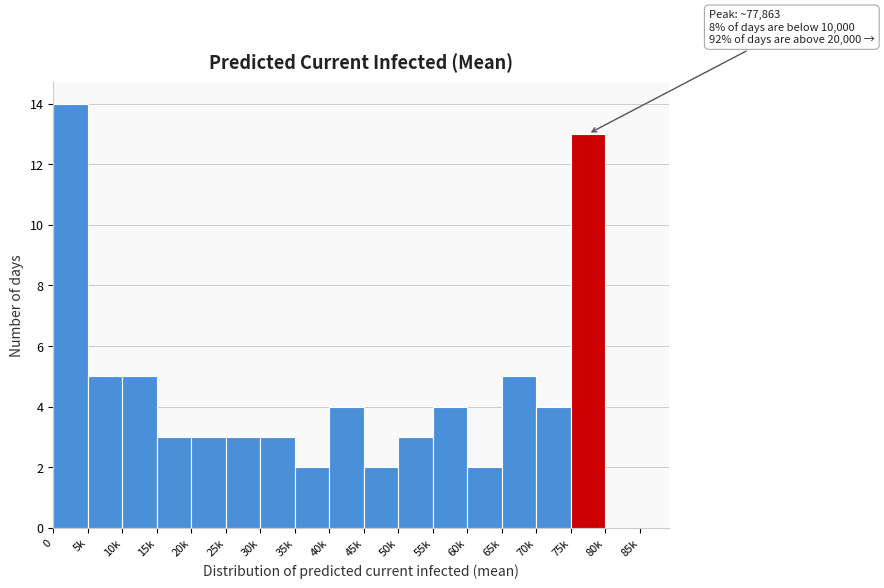

Reading left to right, list all the values displayed in this chart.

0=14	5k=5	10k=5	15k=3	20k=3	25k=3	30k=3	35k=2	40k=4	45k=2	50k=3	55k=4	60k=2	65k=5	70k=4	75k=13	80k=0